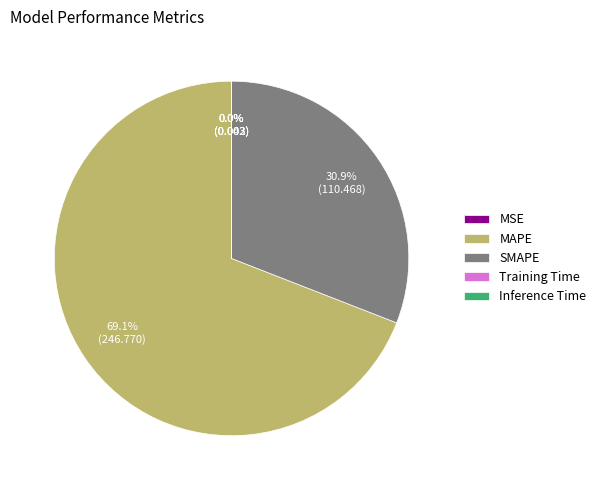

How much of the chart is everything except SMAPE?

69.1%